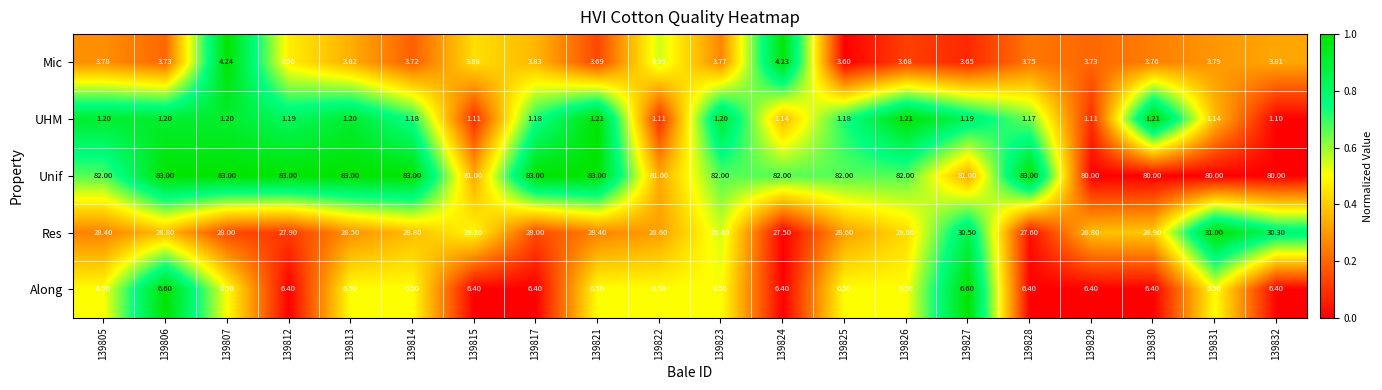

List the series in order of their peak value, highest first.

Unif, Res, Along, Mic, UHM